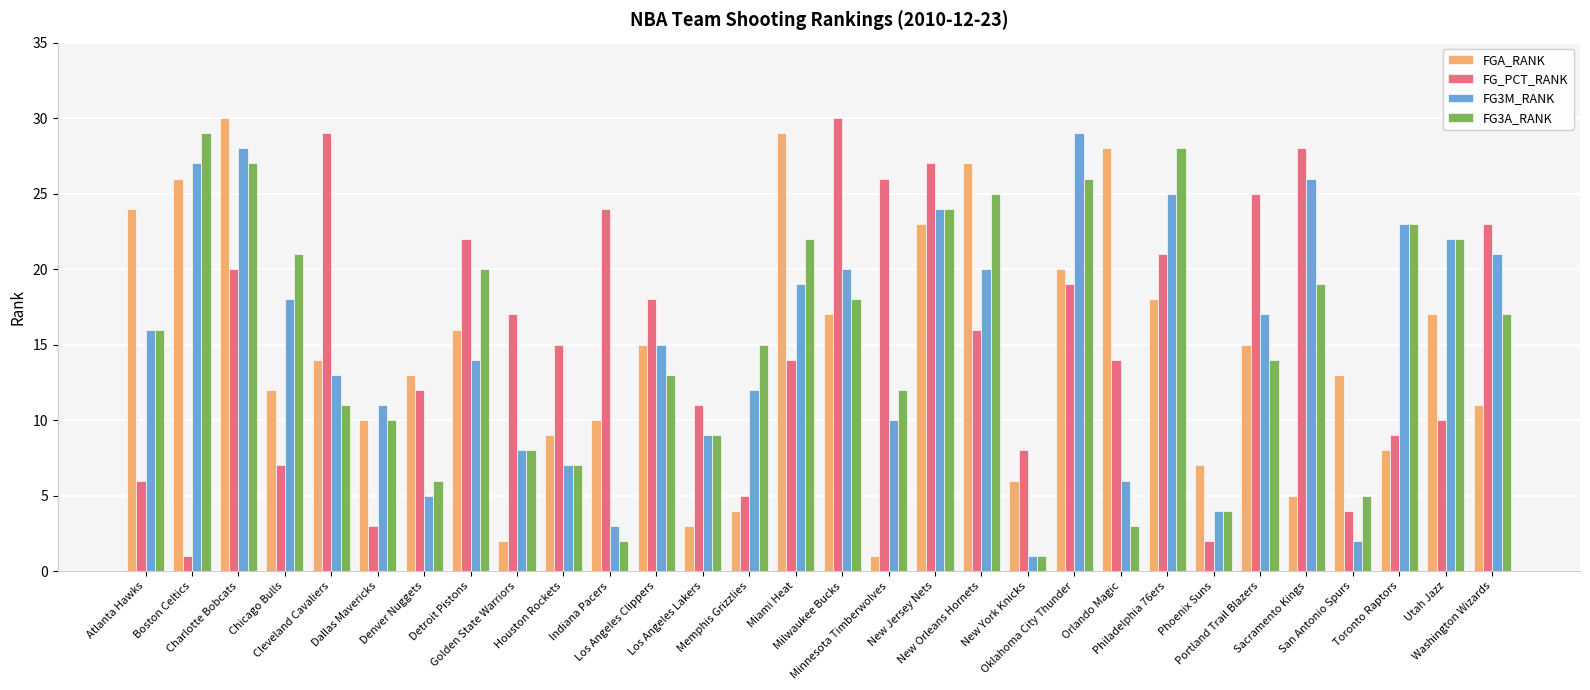

What is the minimum value shown in the chart?

1